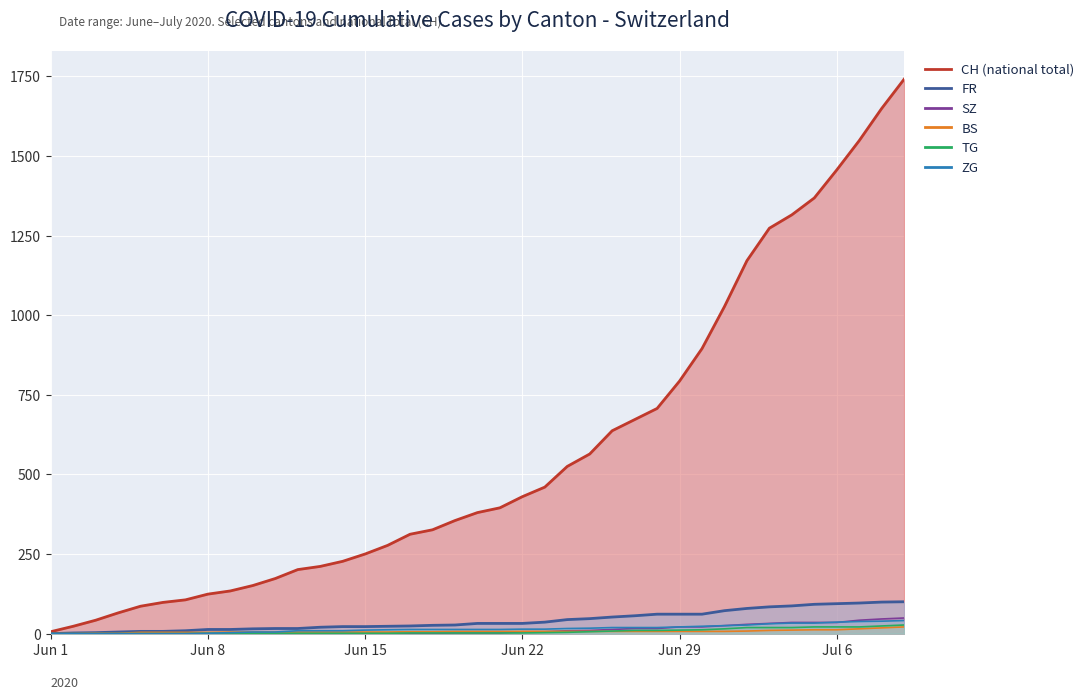

The SZ series shows 25 at 2020-07-01. True or false?

True